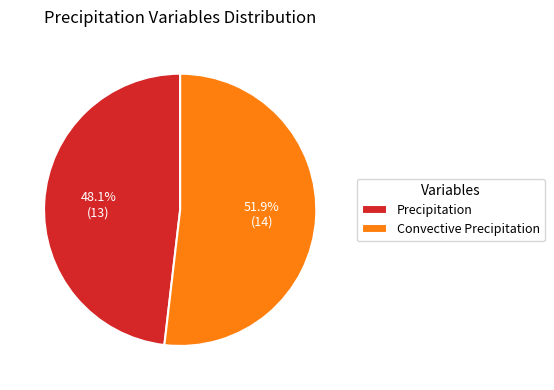

Is Convective Precipitation the majority of the pie?

Yes